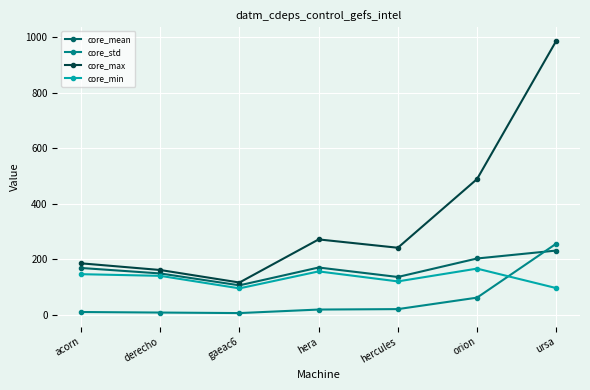

What is the label of the 3rd point from the right?

hercules